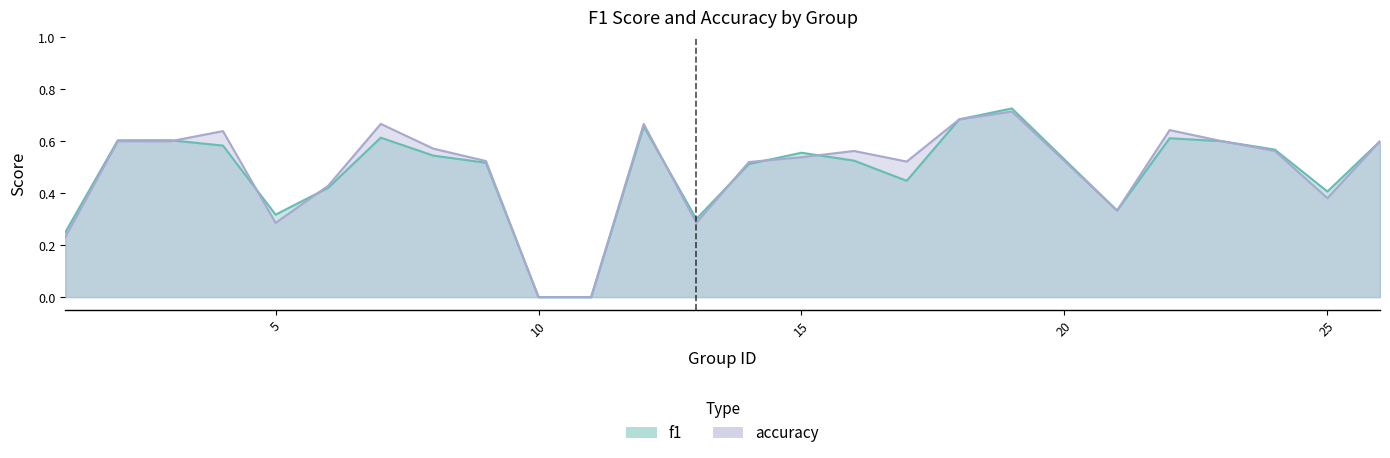

List the series in order of their peak value, lowest first.

accuracy, f1